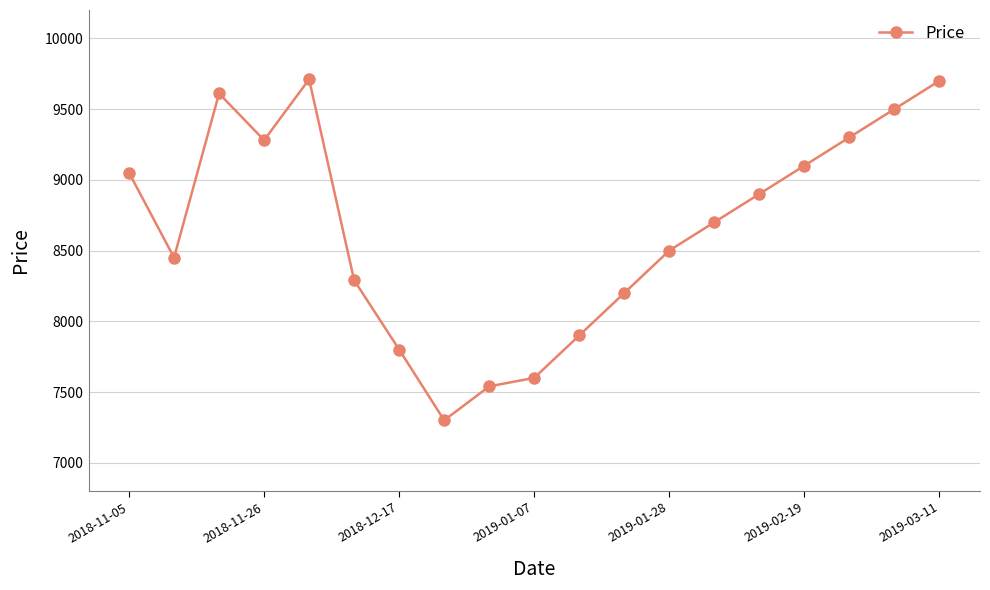

What is the smallest value displayed?

7300